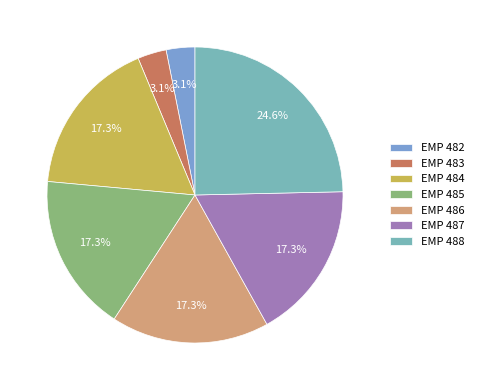

Does EMP 487 account for over 50% of the chart?

No